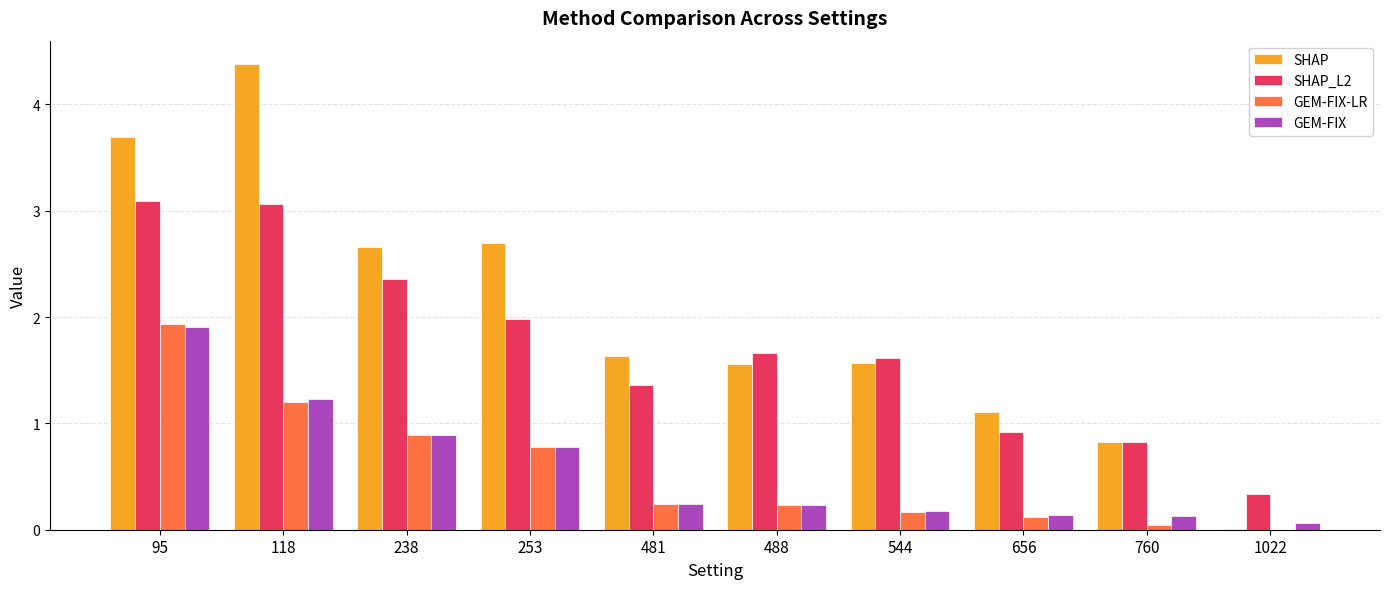

True or false: SHAP_L2 has a value of 1.4 at 481.

True